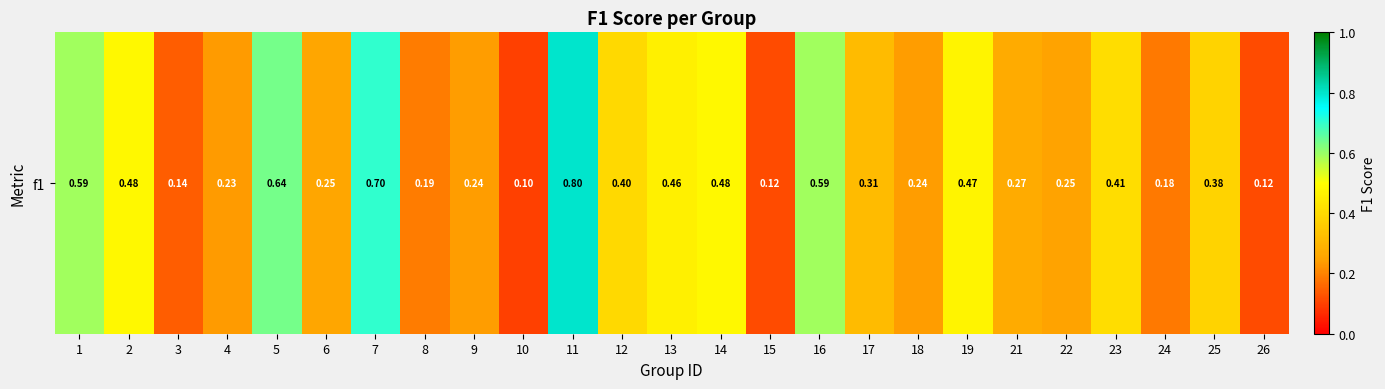

The chart shows a value of 0.1 at 10. True or false?

False